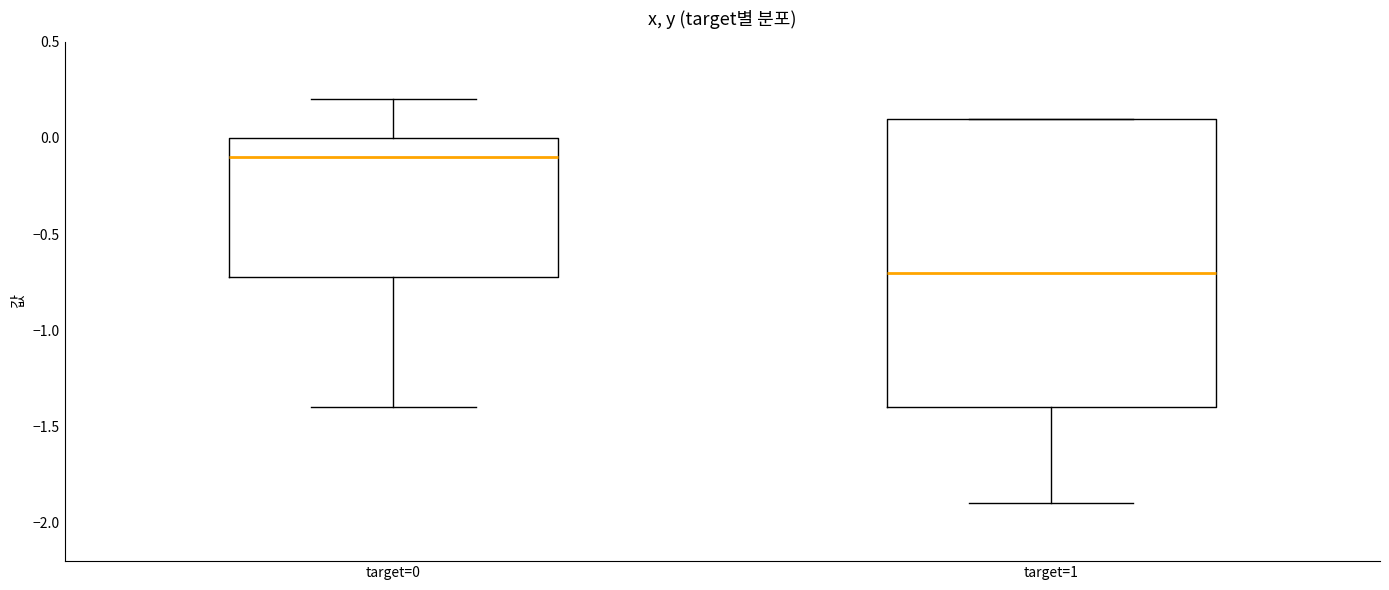

Where is the lower edge of the box for target=0 on the y-axis? The values are not printed on the chart, so give them approximately, as read against the axis.

-0.7